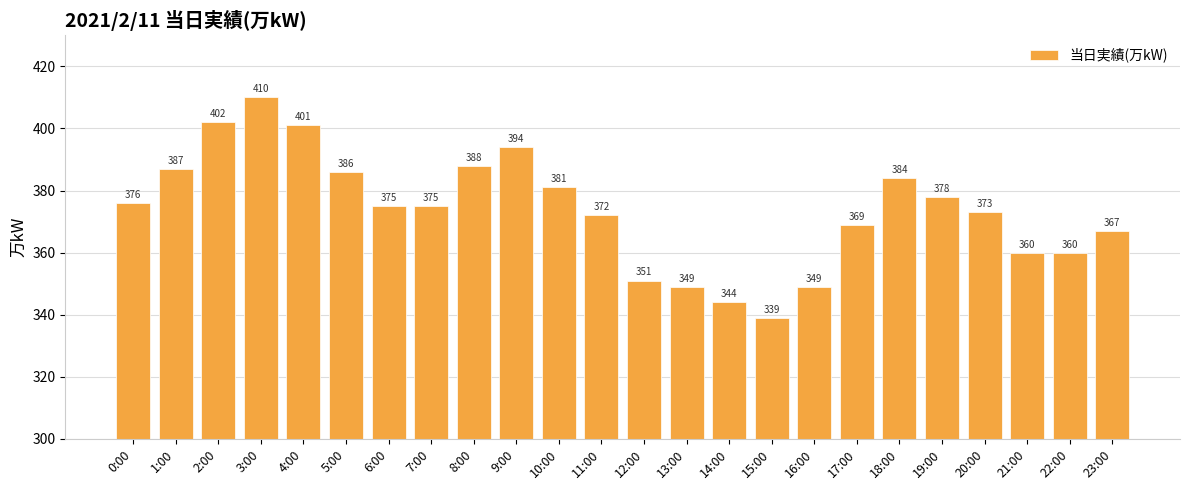

What position from the right is 1:00?

23